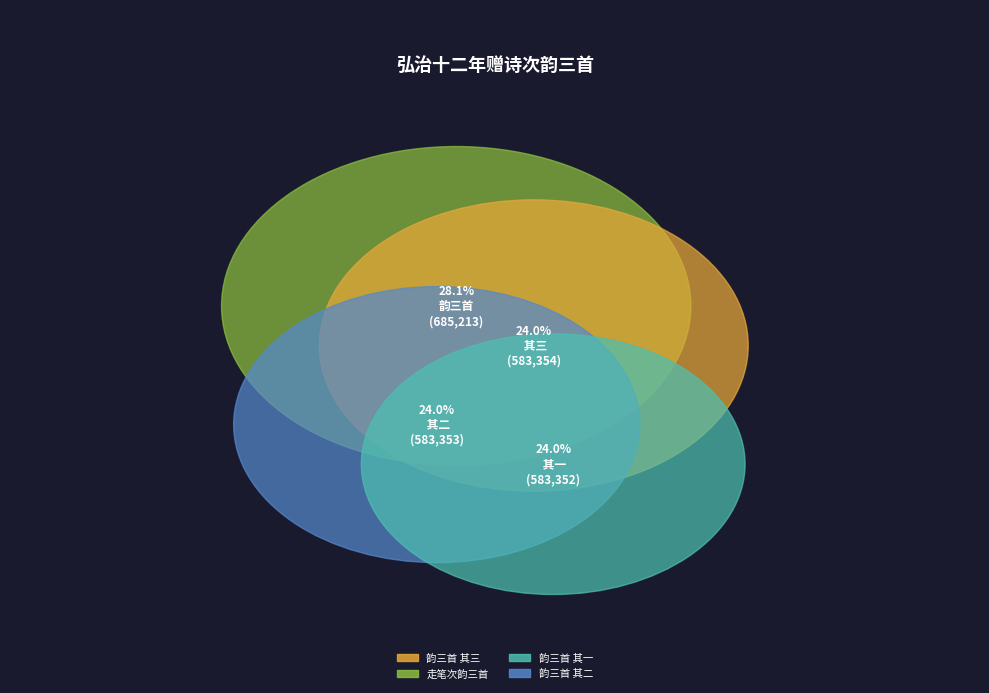

To the nearest percent, what percentage of the pie is 弘治十二年秋八月到靖康外叔祖陈廷圭赠诗一律席上走笔次韵三首 其二?

24%